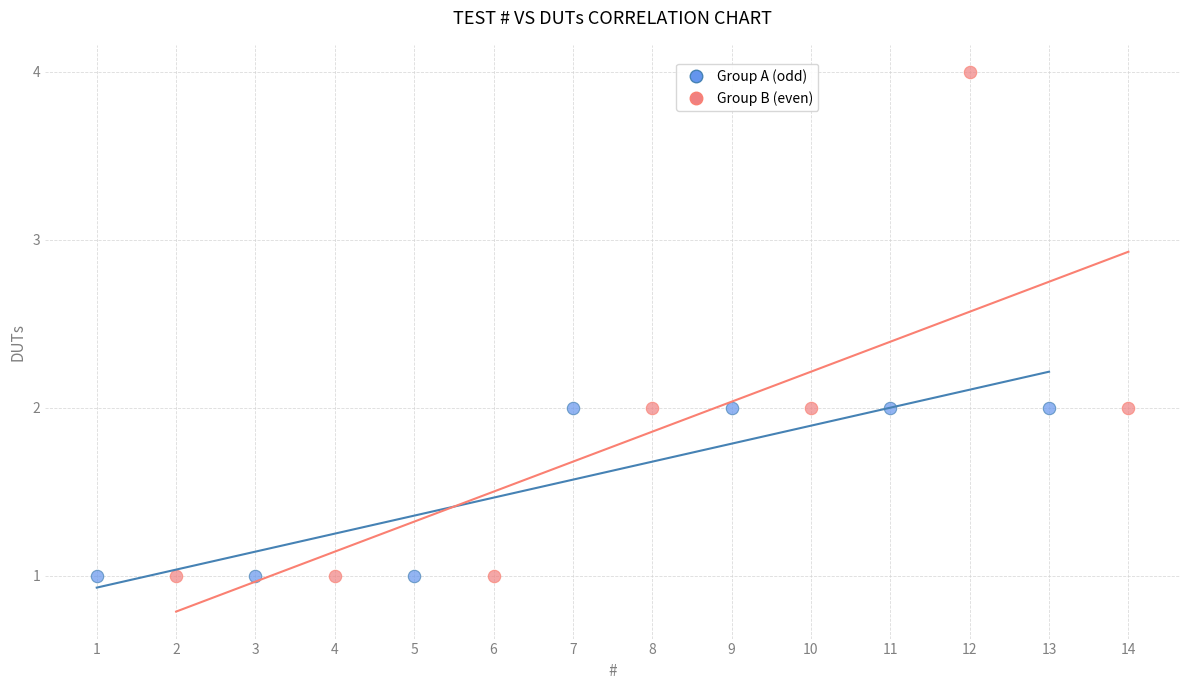

What are all the series names shown in the legend?

Group A (odd), Group B (even)